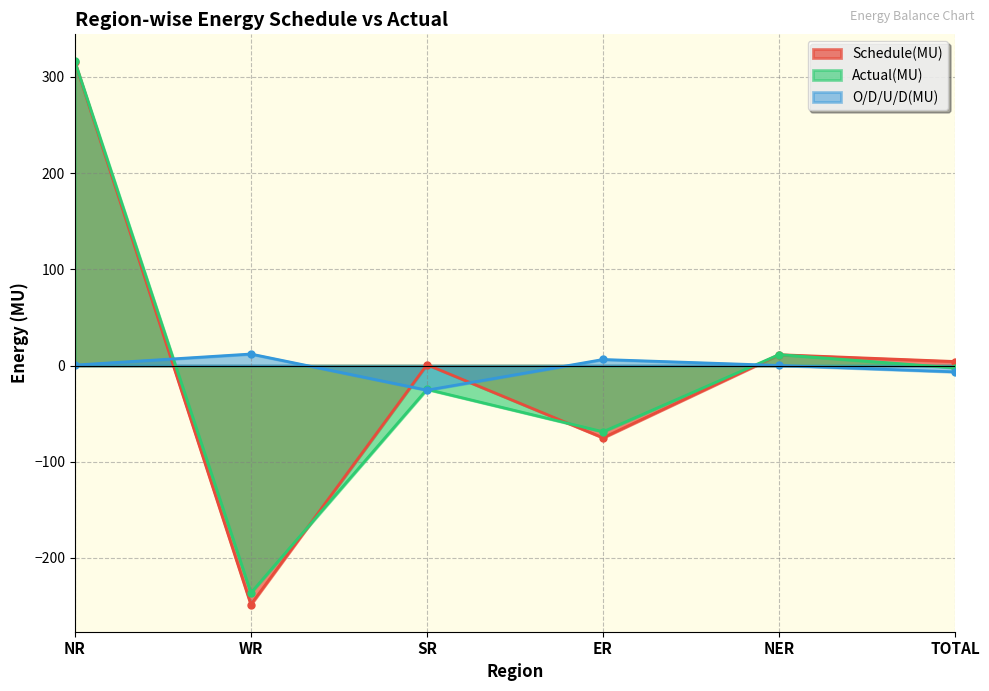

What are all the series names shown in the legend?

Schedule(MU), Actual(MU), O/D/U/D(MU)